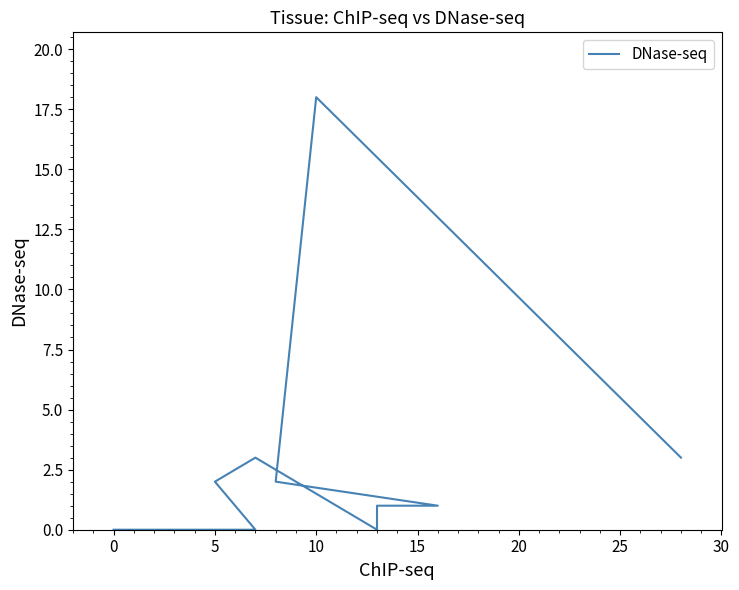

Count the number of values greater than 1.

5